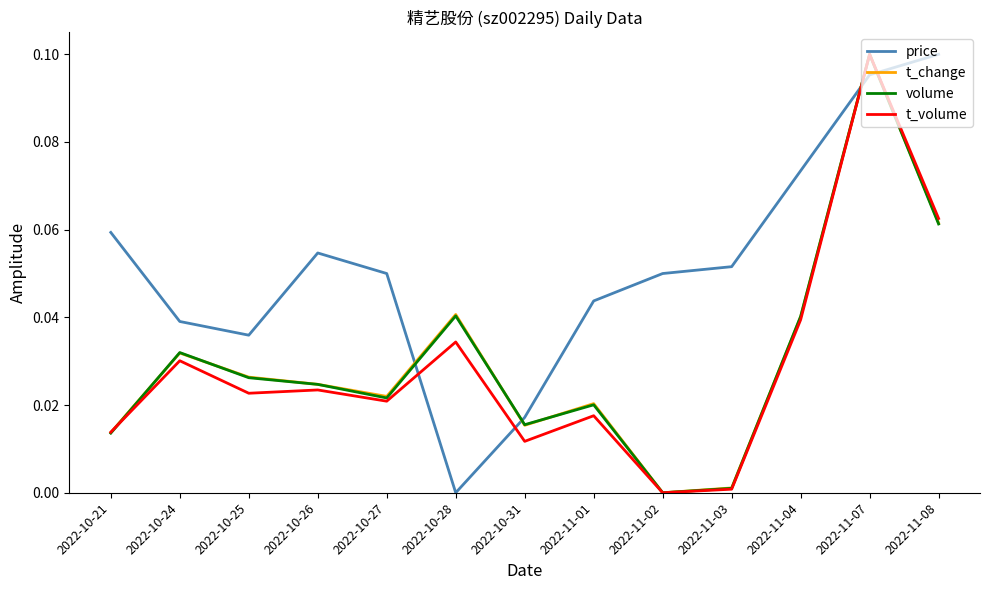

True or false: price and t_change cross at least once.

True